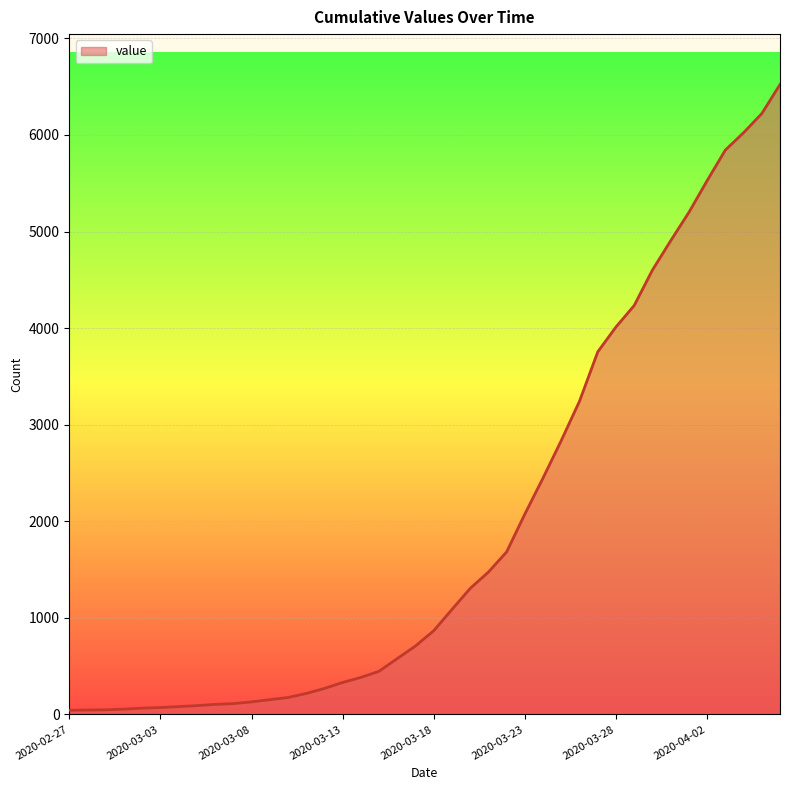

What is the maximum value shown in the chart?

6522